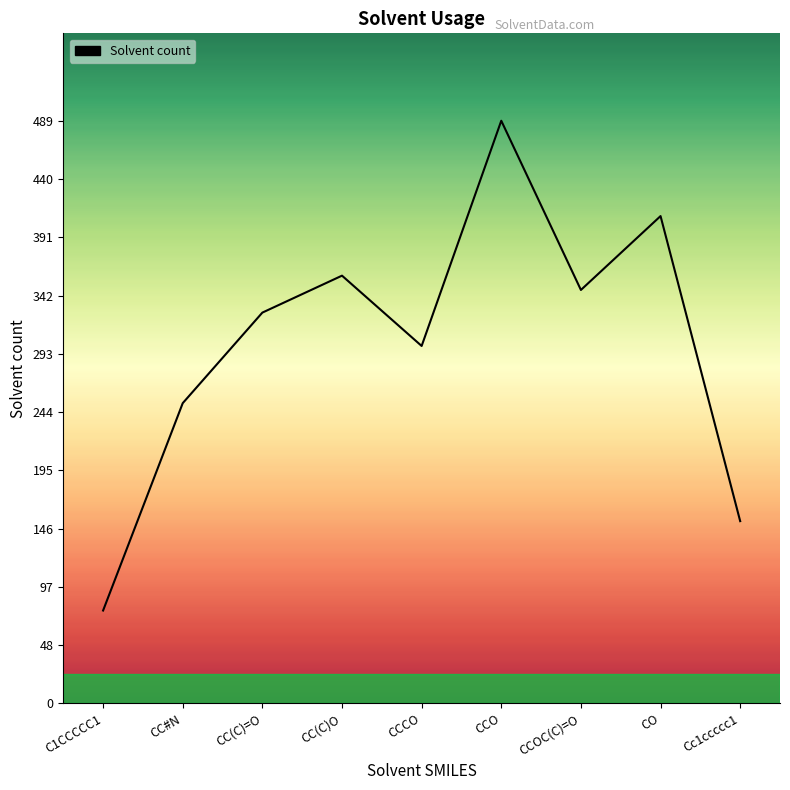

What is the sum of the values at CCO and CO?

898